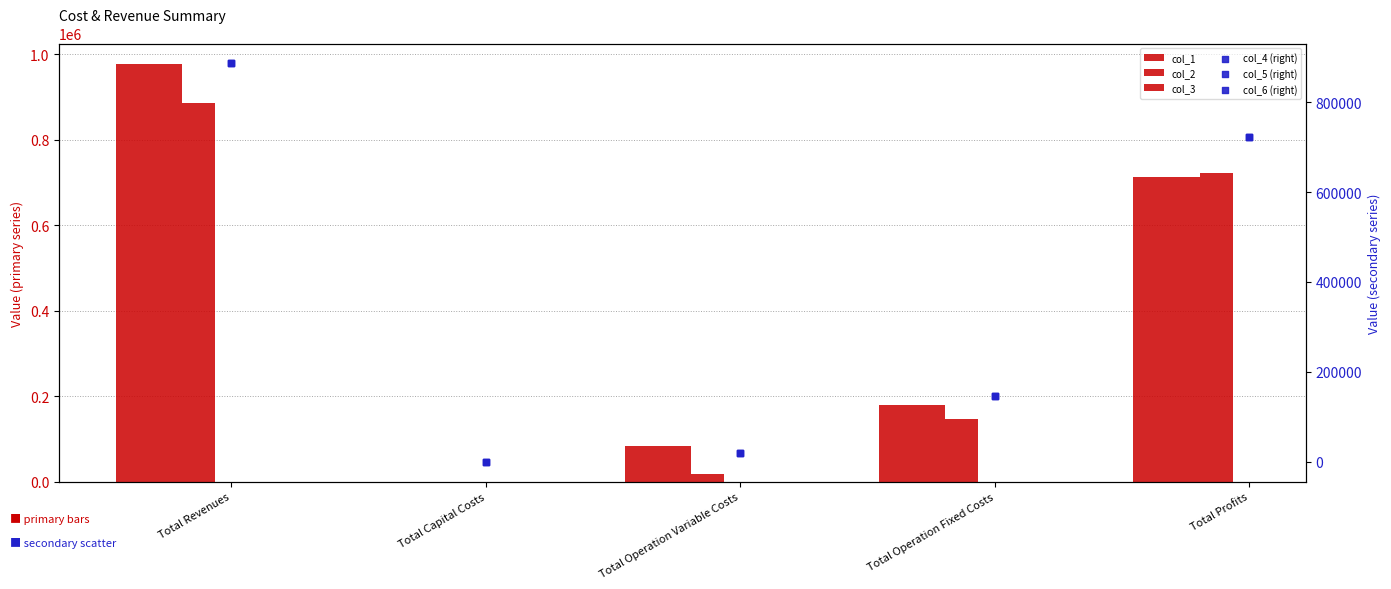

Which series contains the lowest Y value?

col_2